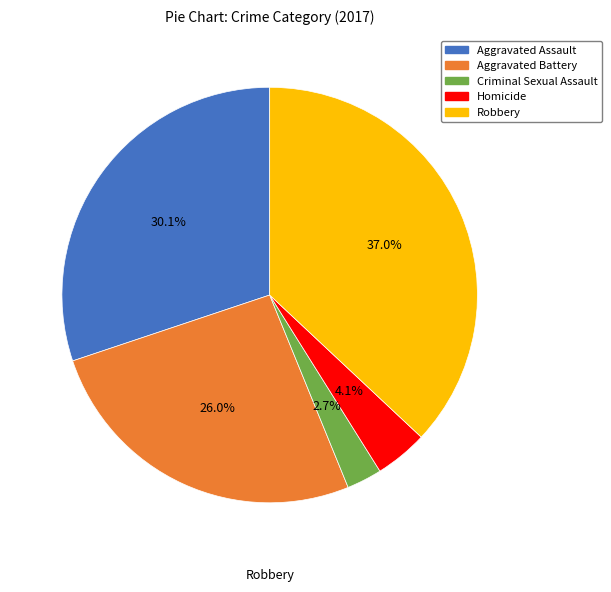

What percentage is the Robbery slice, to the nearest percent?

37%